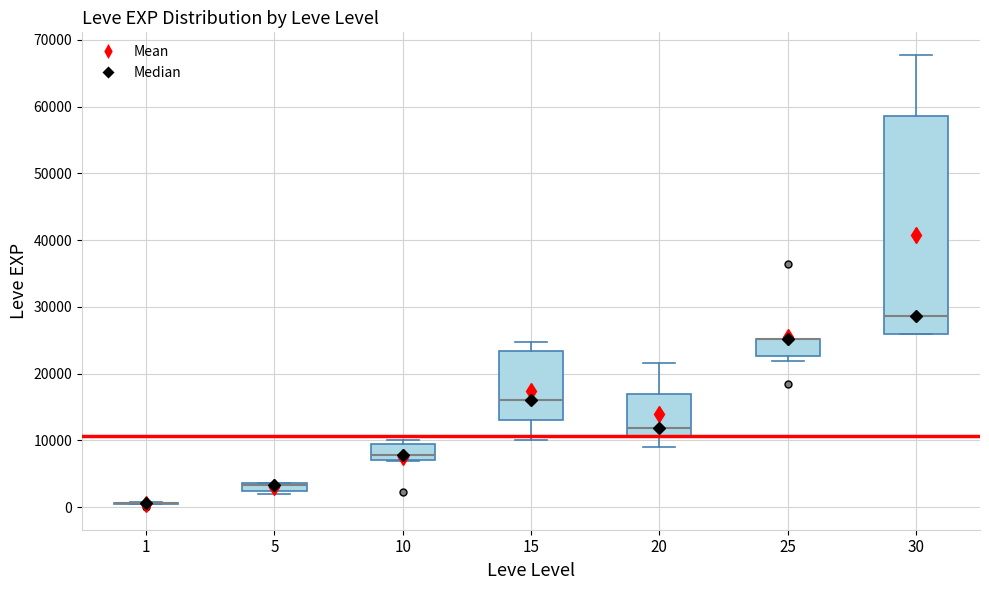

Which box is the tallest, from its lower edge to its upper edge?

30